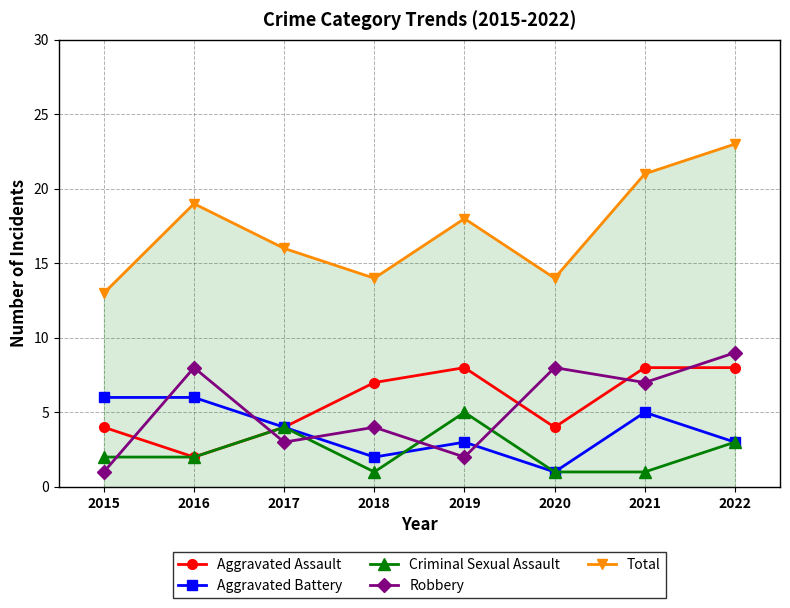

Is it true that Criminal Sexual Assault equals 0 at 2020?

False